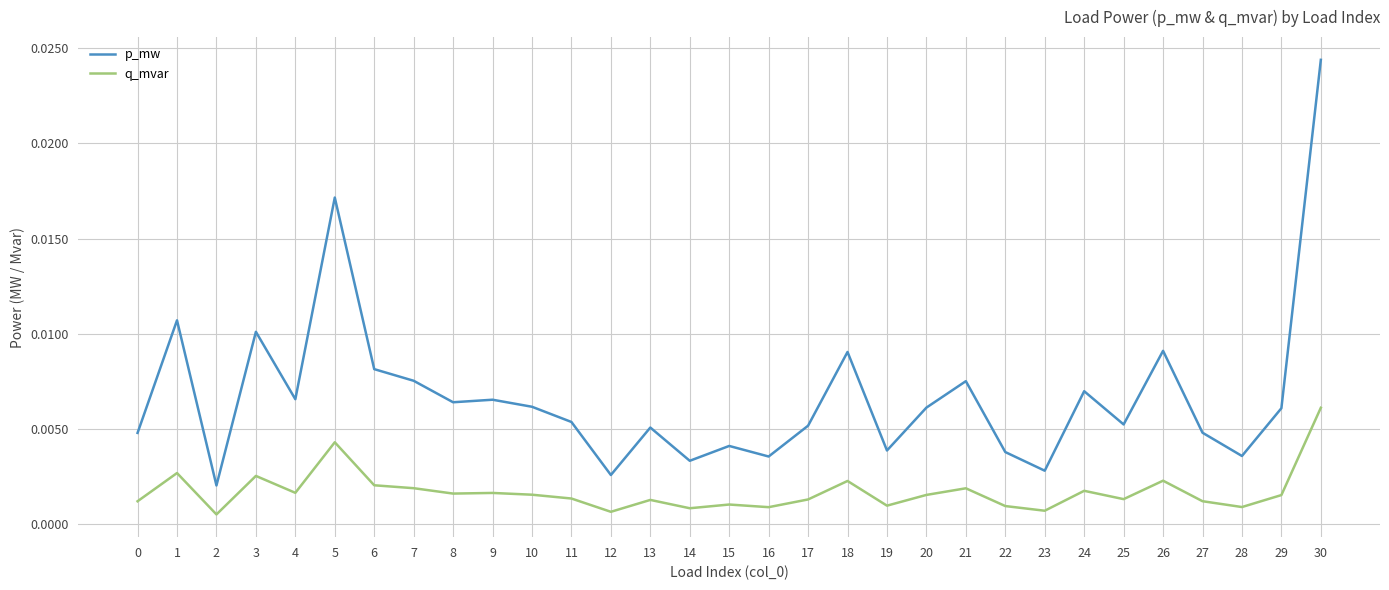

Rank the series by their average value, from highest to lowest.

p_mw, q_mvar